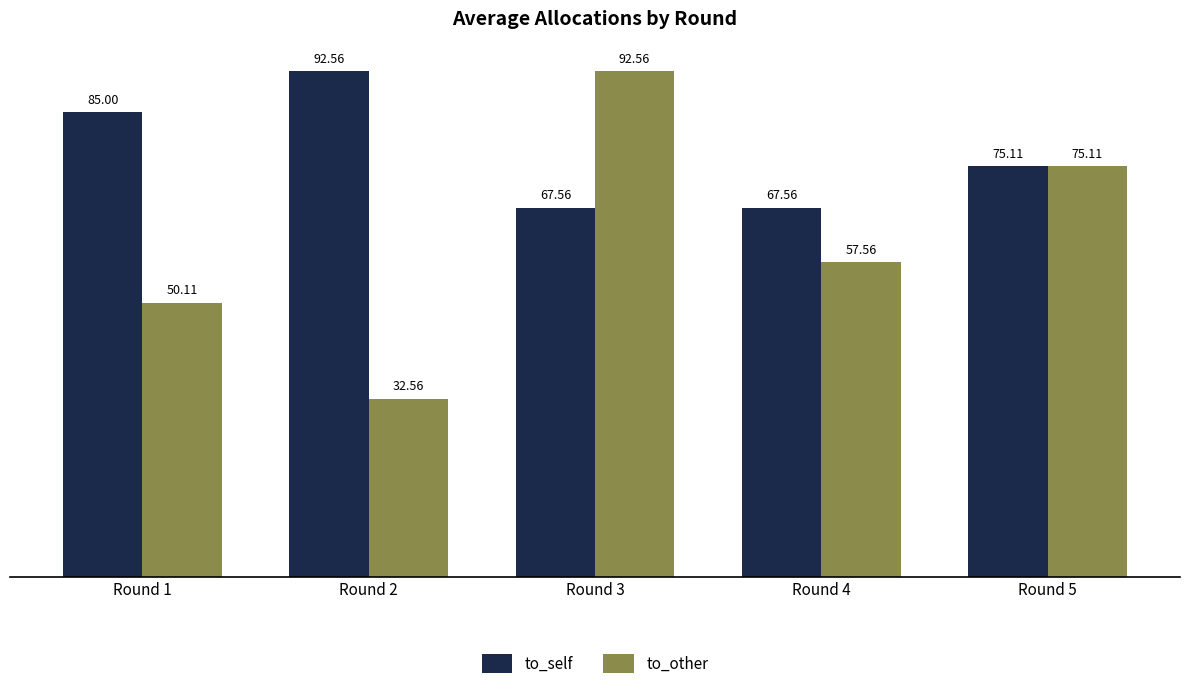

How many values in the to_self series exceed 75?

3